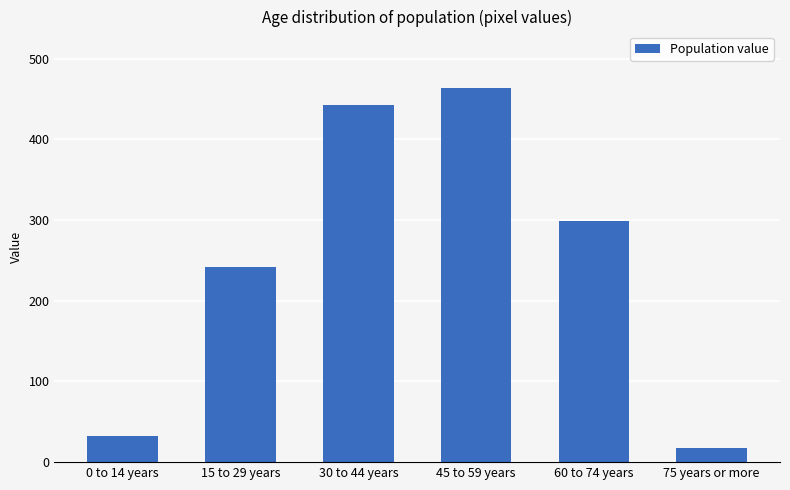

How many bars are there in total?

6